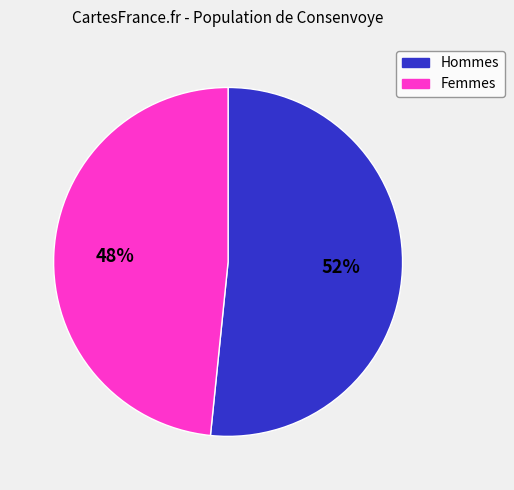

Between Hommes and Femmes, which is larger?

Hommes